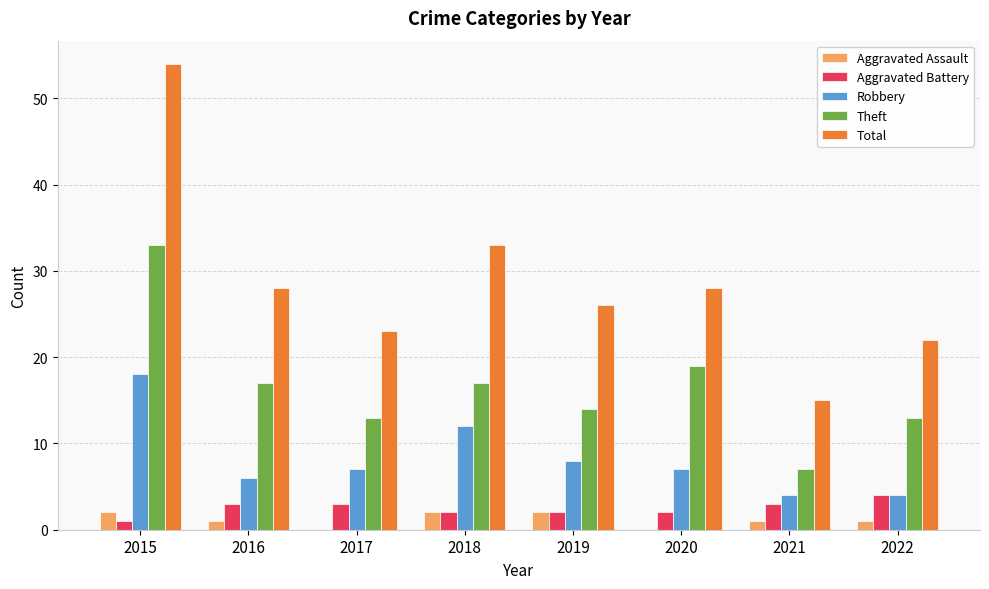

At which label is Theft closest to 20?

2020